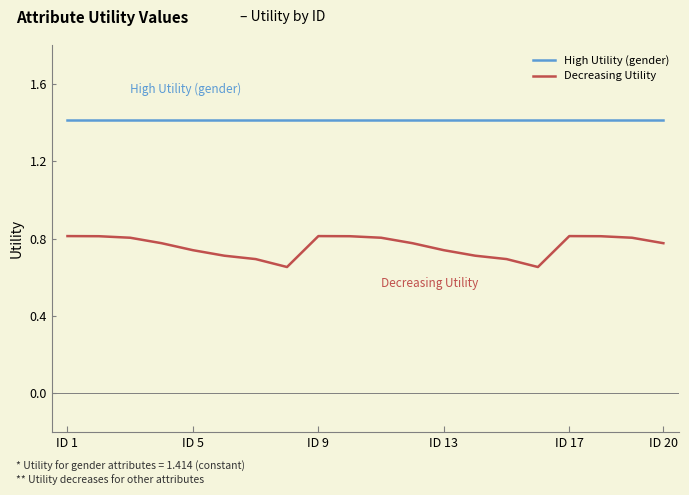

Which series has the widest spread of values?

Decreasing Utility